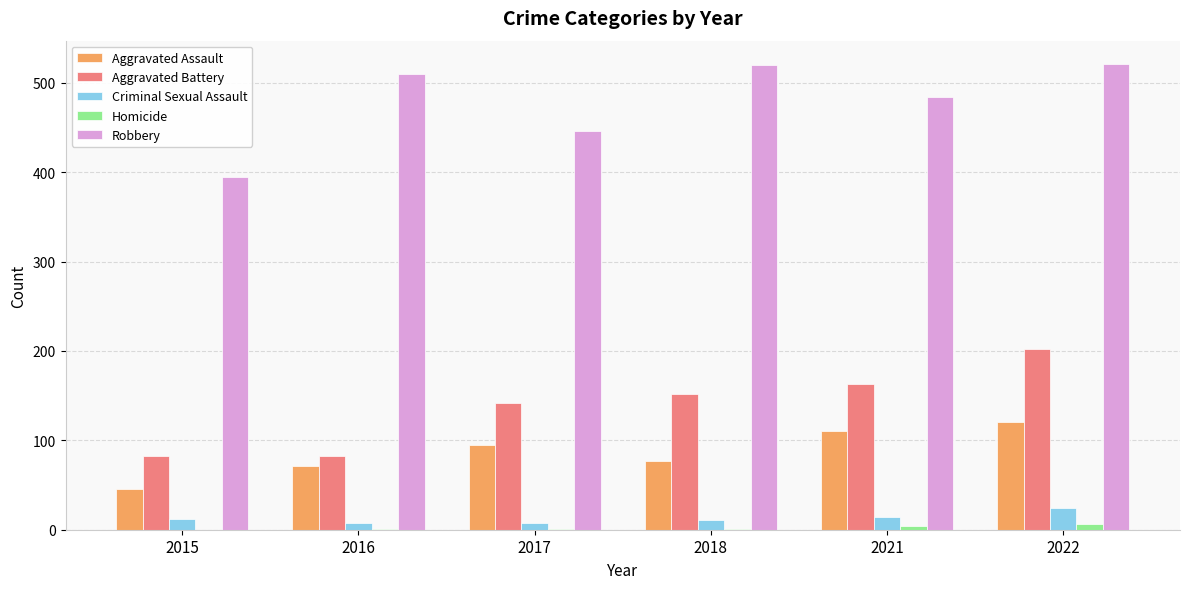

Which series has the widest spread of values?

Robbery